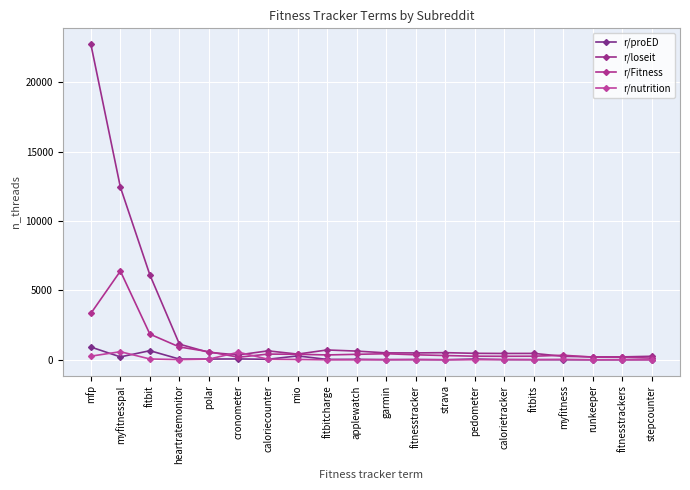

How many data points does each series have?

20